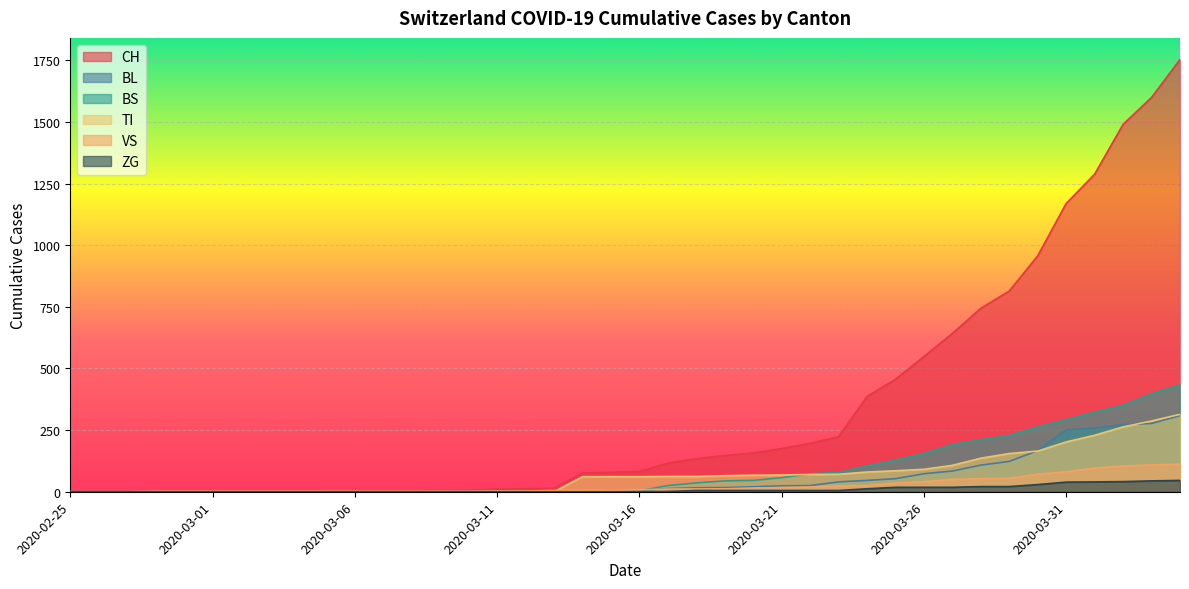

How many values in the VS series exceed 8?

19